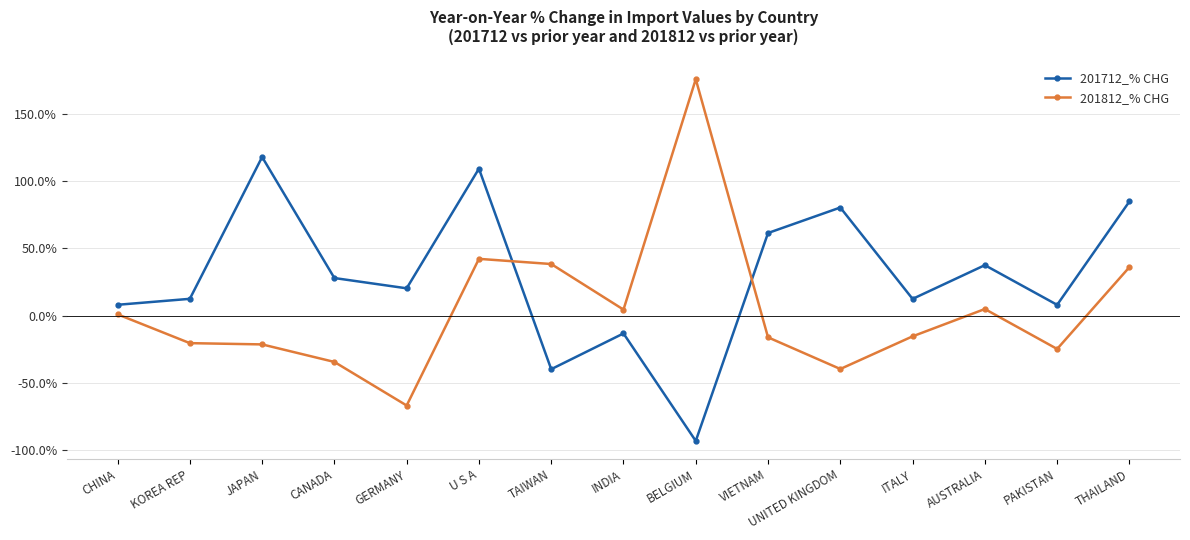

Where is 201812_% CHG nearest to the value 54?

U S A